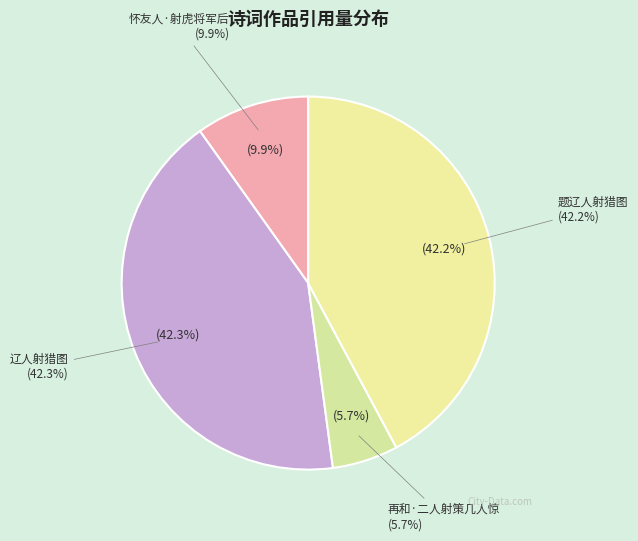

To the nearest percent, what portion does 怀友人·射虎将军后 represent?

10%